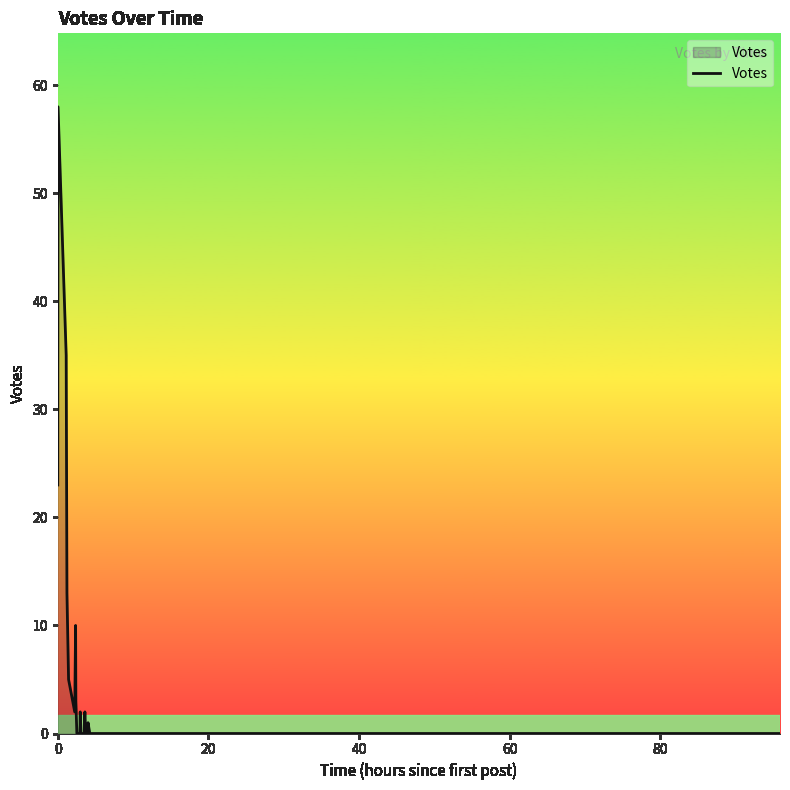

What is the difference between the maximum and minimum values?

58